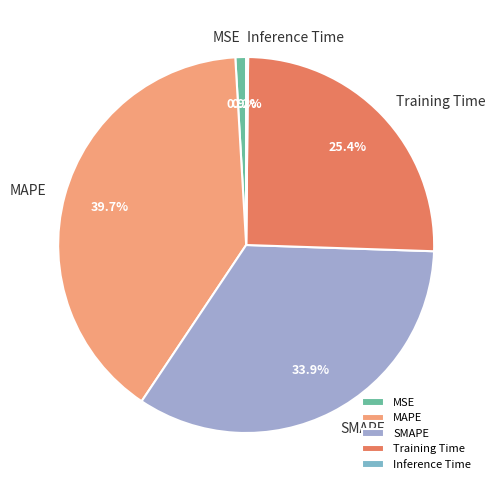

Combined, do MSE and Training Time account for over 50%?

No